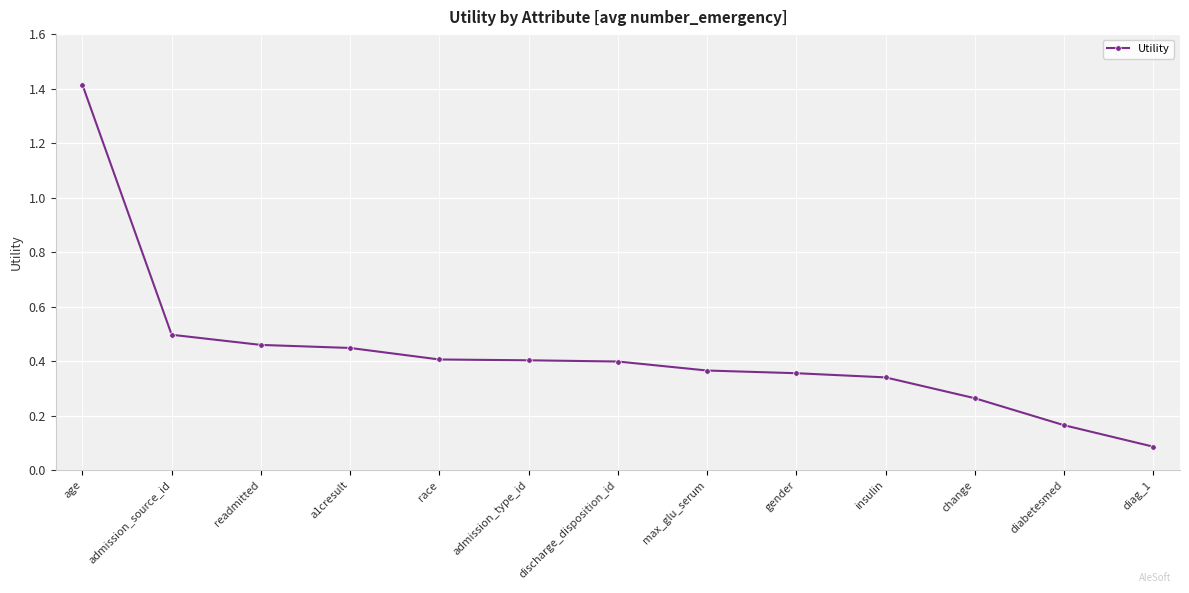

Between change and discharge_disposition_id, which is larger?

discharge_disposition_id